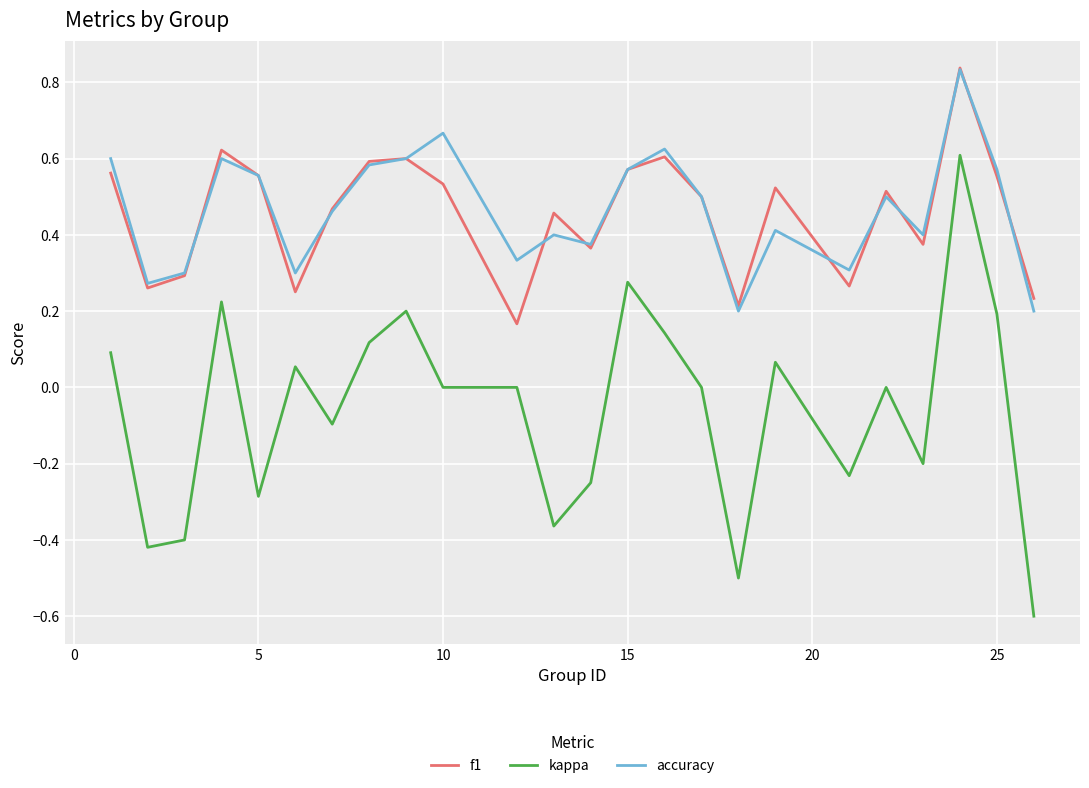

Which series has the largest range (max minus min)?

kappa